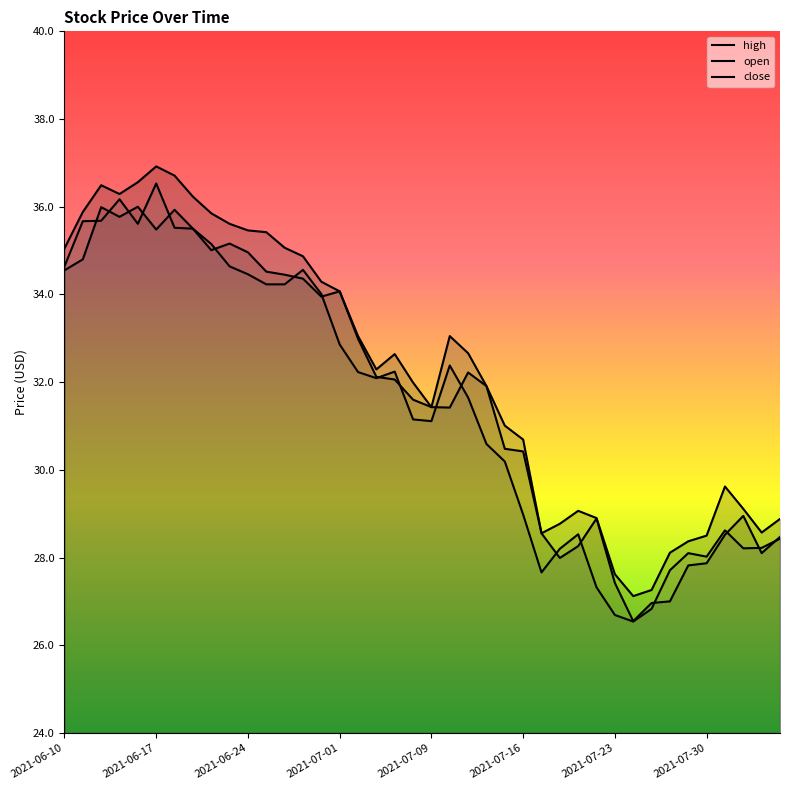

Where is open nearest to the value 31?

2021-07-12